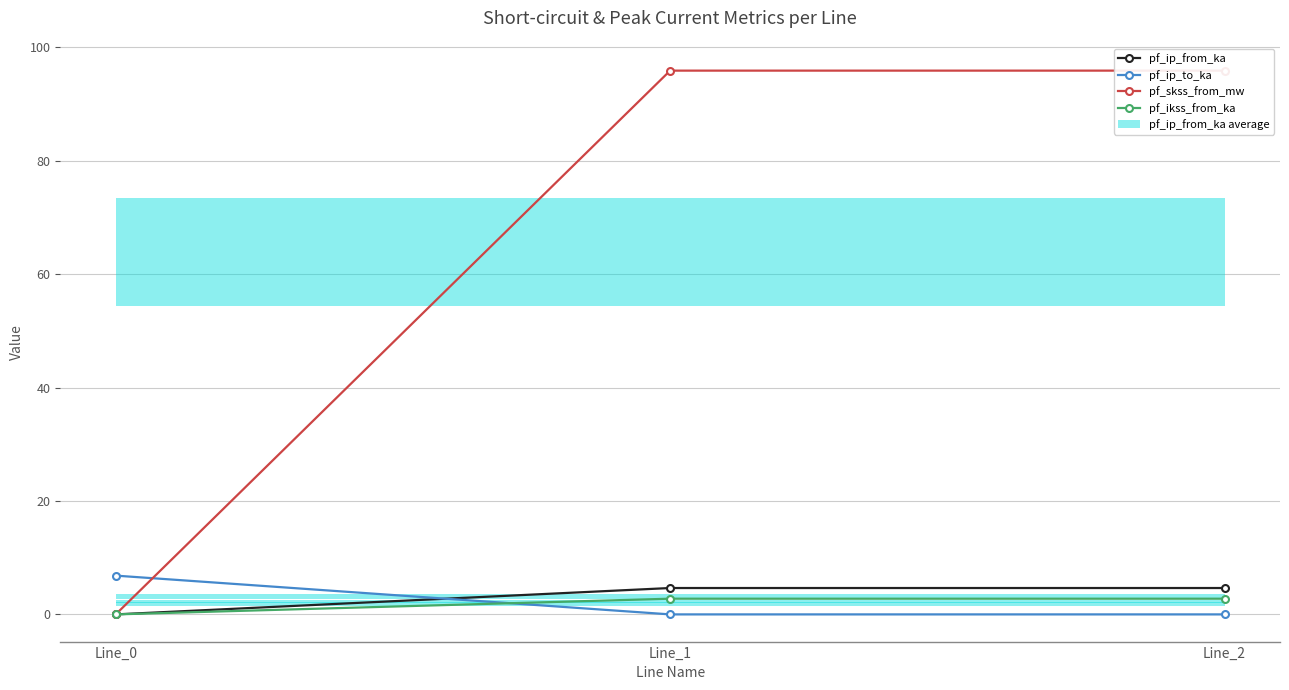

Is the value of pf_skss_from_mw at Line_2 greater than the value of pf_ip_from_ka at Line_1?

Yes